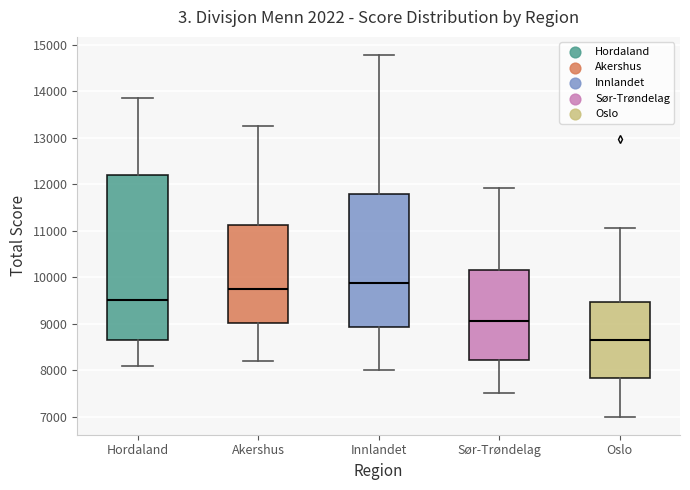

Reading left to right, read every box against the y-axis: the position of its median line, the range the box covers, and the ends of its whiskers. The values are not printed on the chart, so give them approximately, as read against the axis.

Hordaland: median 9500, box 8700 to 12200, whiskers 8100 to 13900
Akershus: median 9700, box 9000 to 11100, whiskers 8200 to 13200
Innlandet: median 9900, box 8900 to 11800, whiskers 8000 to 14800
Sør-Trøndelag: median 9100, box 8200 to 10200, whiskers 7500 to 11900
Oslo: median 8700, box 7800 to 9500, whiskers 7000 to 11100